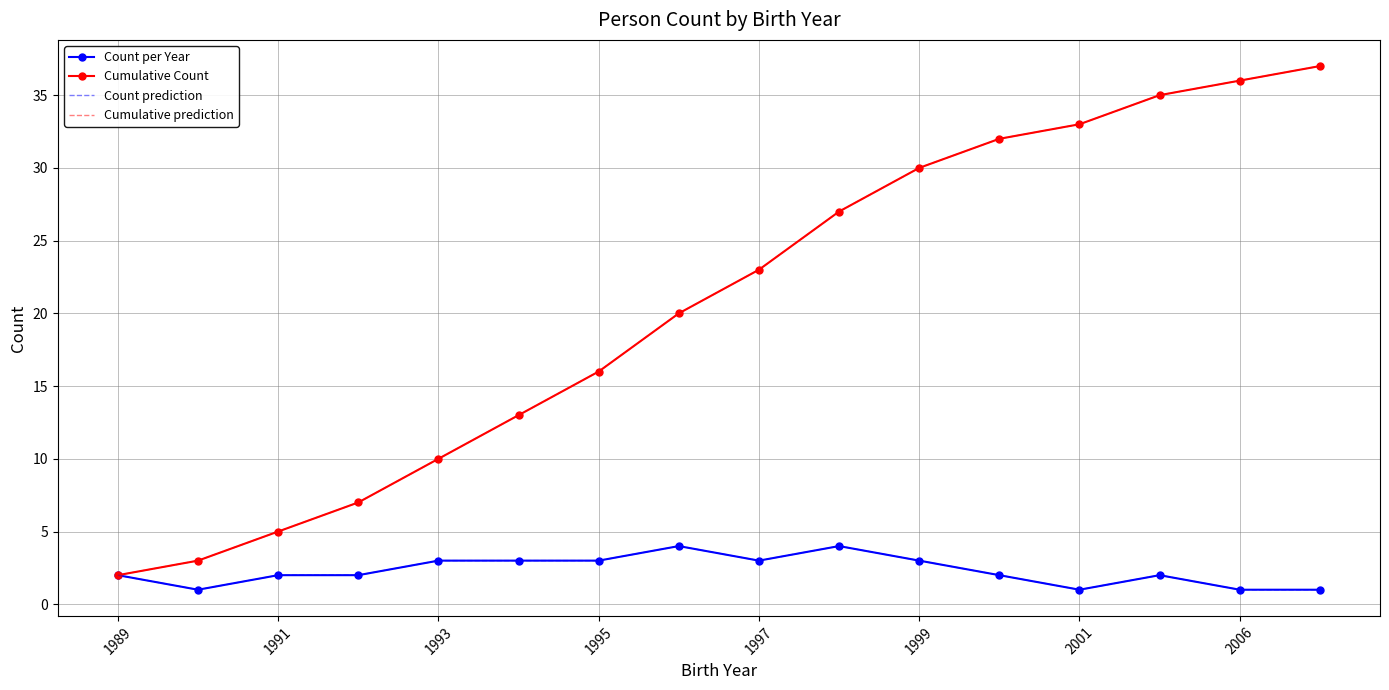

Reading right to left, what are all the values shown in this chart?

Count per Year: 1	1	2	1	2	3	4	3	4	3	3	3	2	2	1	2
Cumulative Count: 37	36	35	33	32	30	27	23	20	16	13	10	7	5	3	2
Count prediction: 1	1	2	1	2	3	4	3	4	3	3	3	2	2	1	2
Cumulative prediction: 37	36	35	33	32	30	27	23	20	16	13	10	7	5	3	2